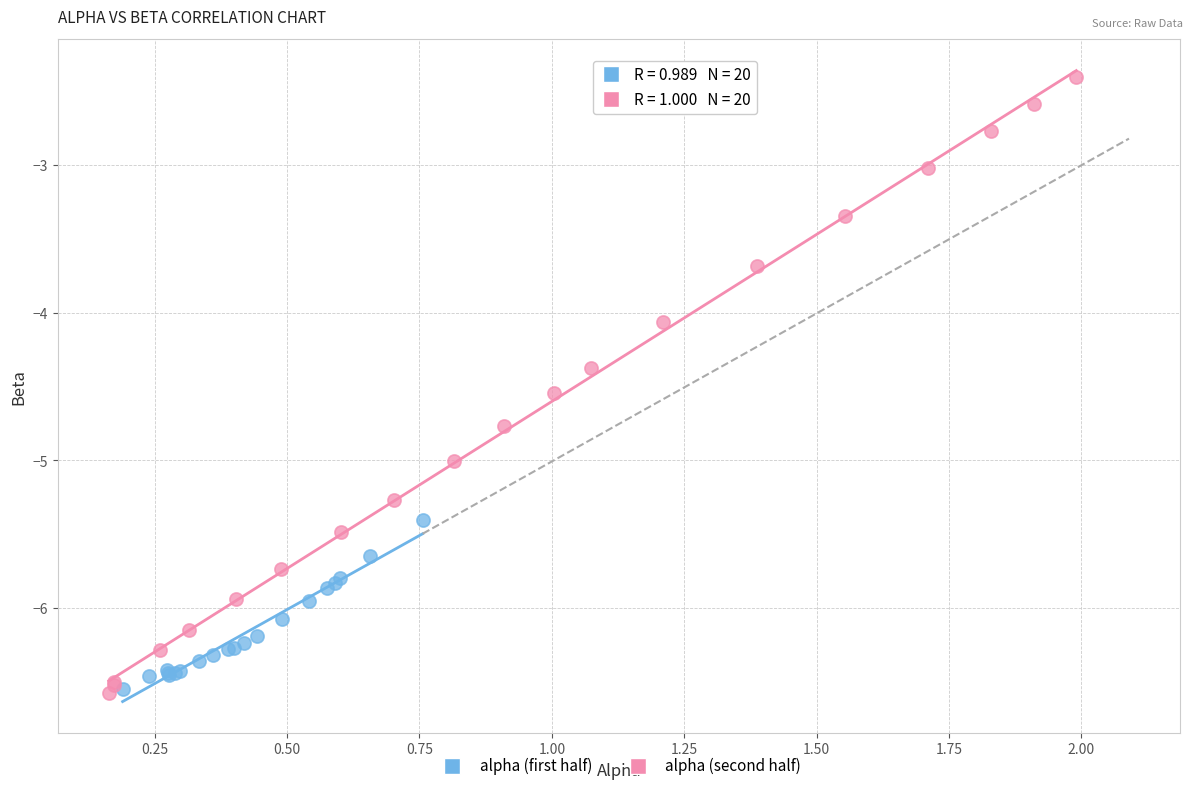

Which series reaches the maximum Y coordinate?

alpha (second half)